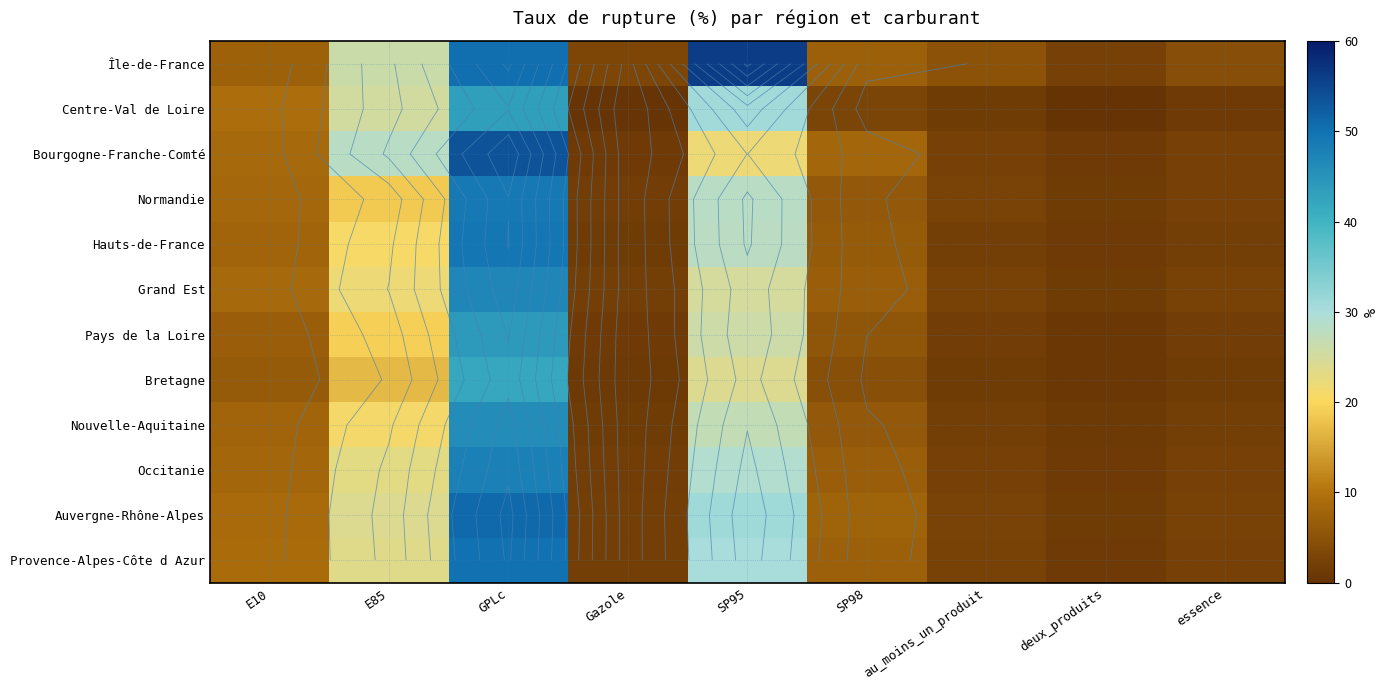

What is the smallest value displayed?

0.2